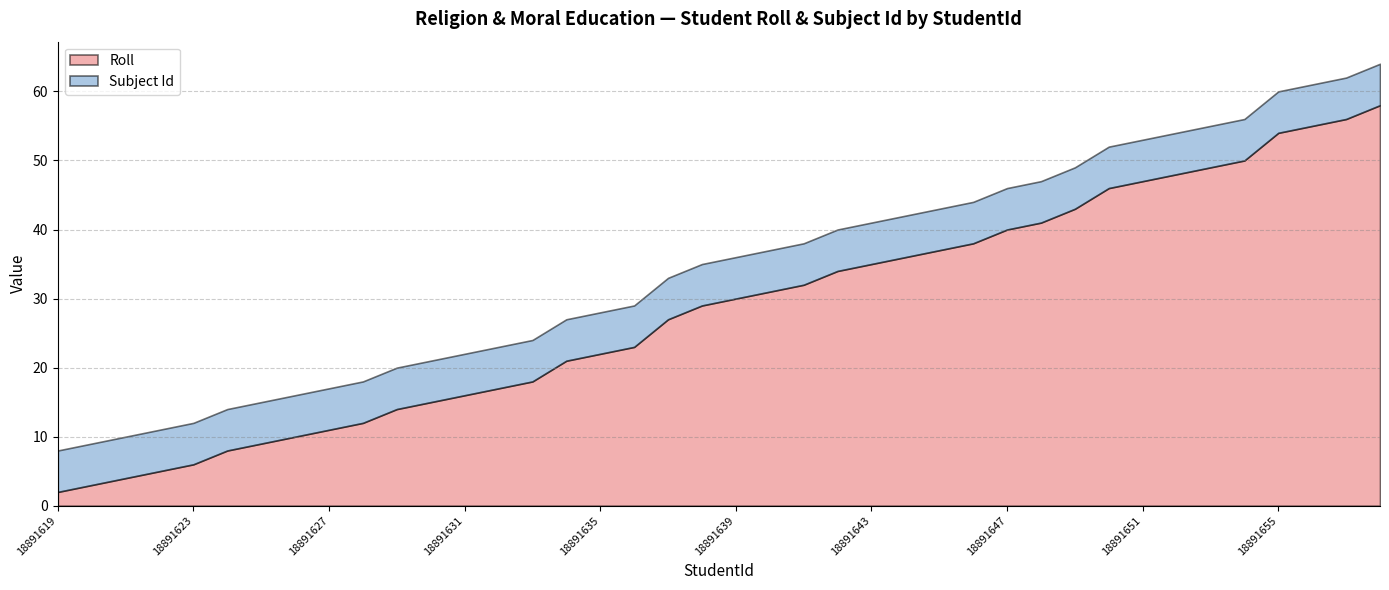

List the series in order of their peak value, highest first.

Roll, Subject Id